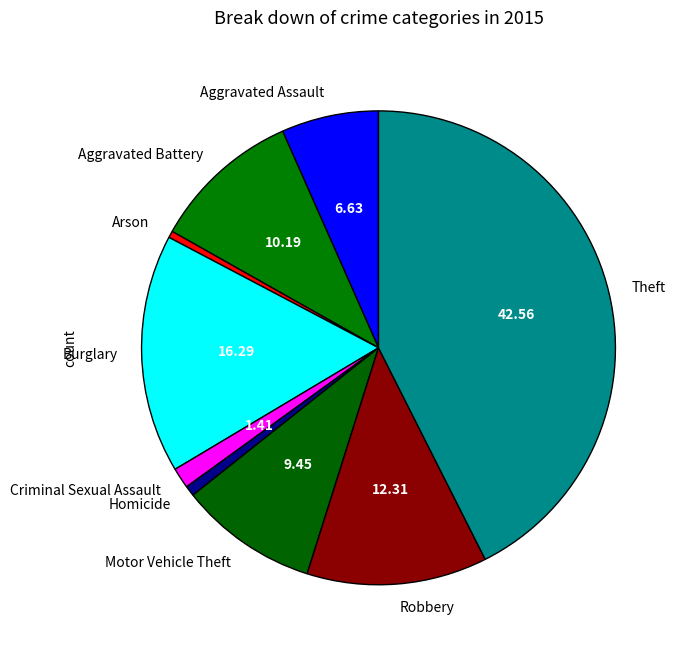

Is it true that Theft is 43% of the pie?

True